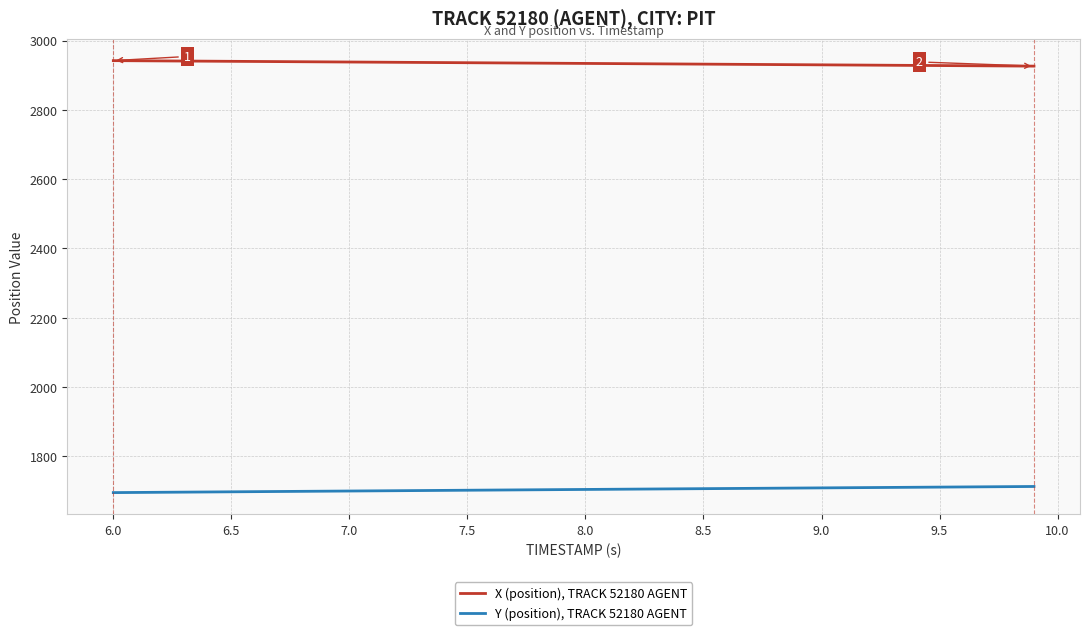

True or false: X (position), TRACK 52180 AGENT and Y (position), TRACK 52180 AGENT intersect in this chart.

False